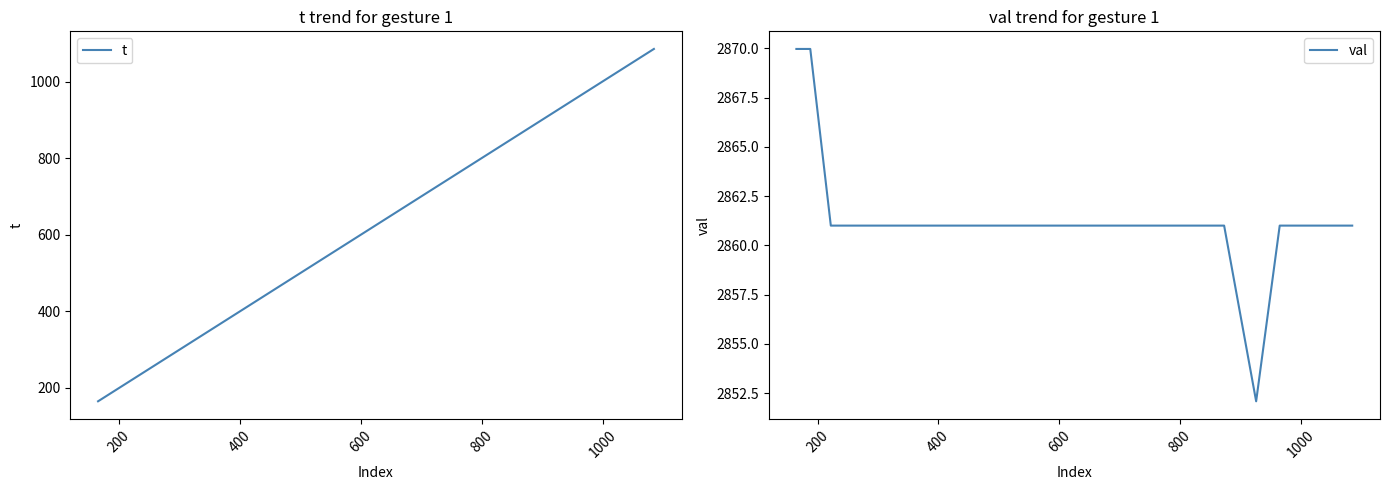

What is the highest value of the val series?

2870.0